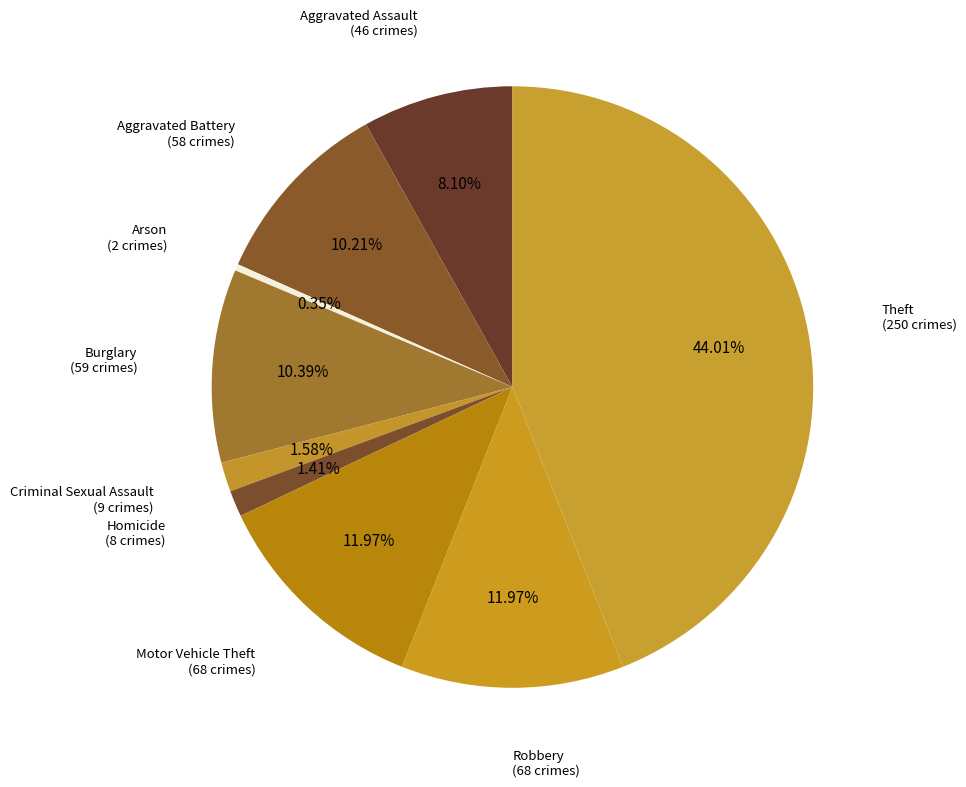

Count the number of slices in the pie.

9